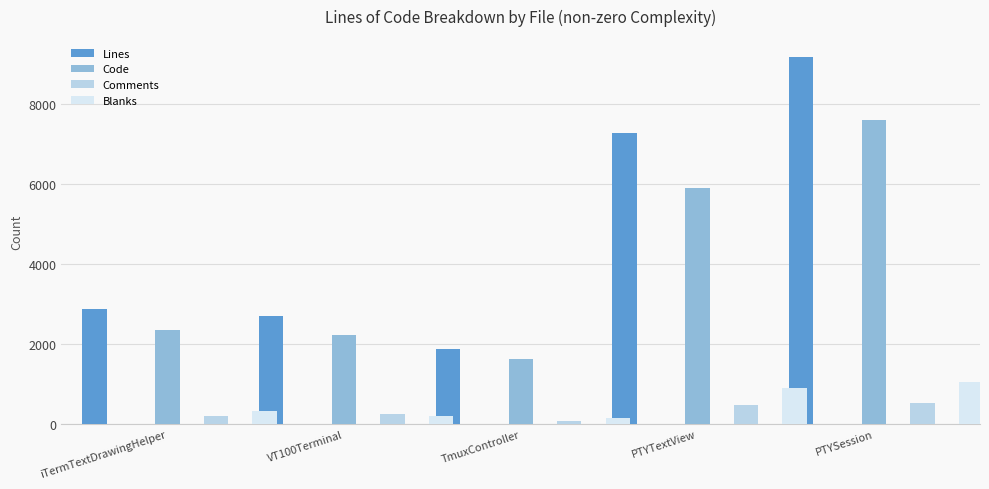

The Code series shows 7987 at PTYTextView. True or false?

False